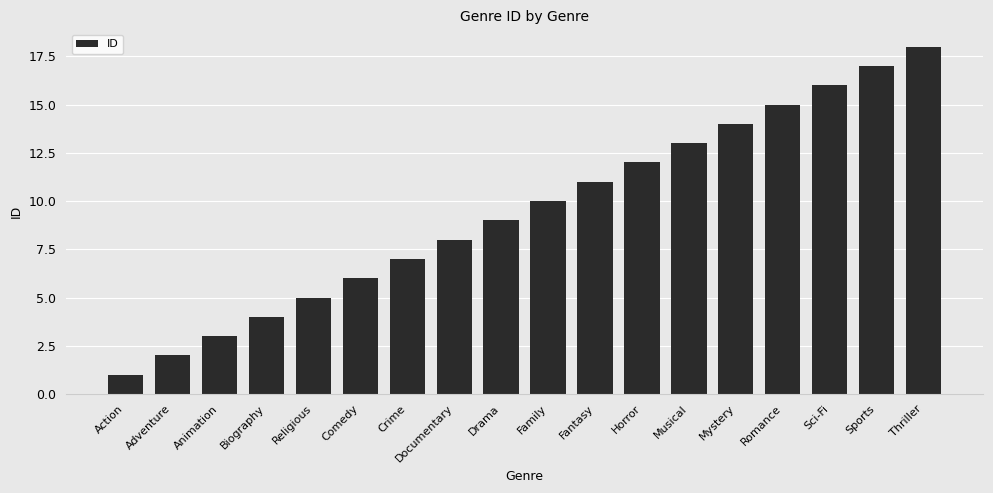

What is the difference between the values at Horror and Action?

11